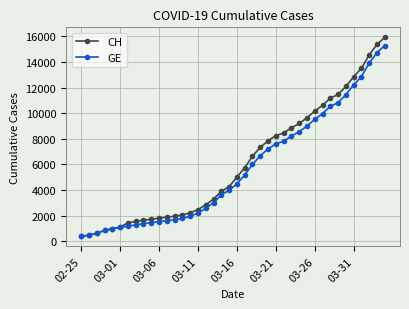

What is the value of the GE point at the 31st from the left?

9520